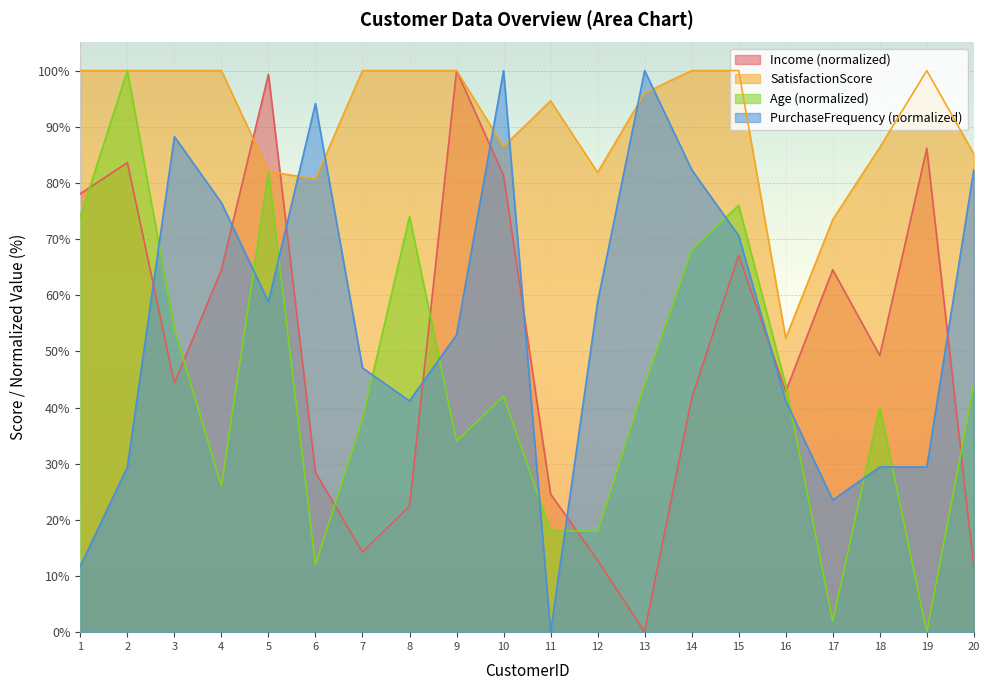

At which category does PurchaseFrequency reach its first local valley?

5